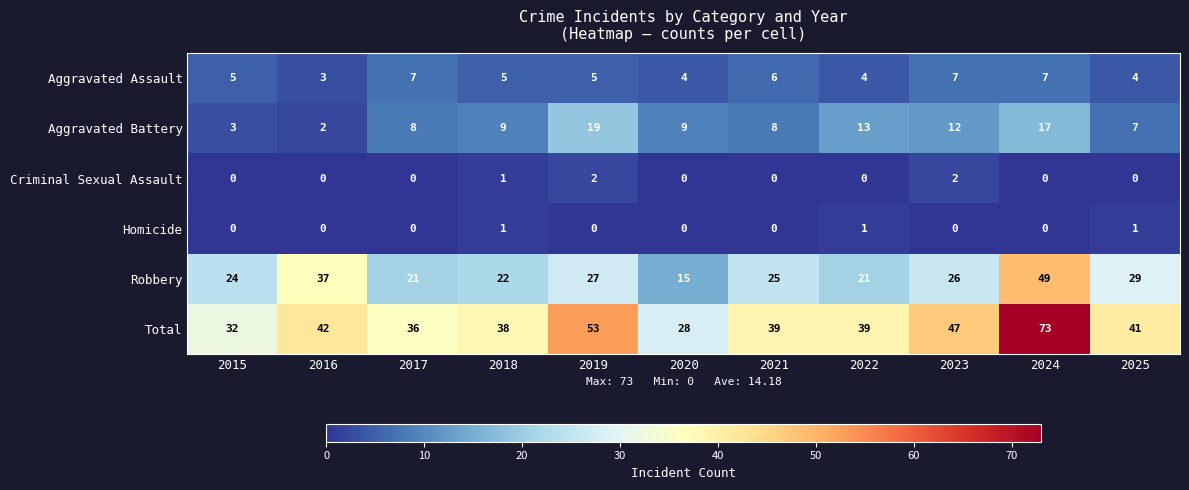

Between 2016 and 2020, which series saw the biggest shift?

Robbery